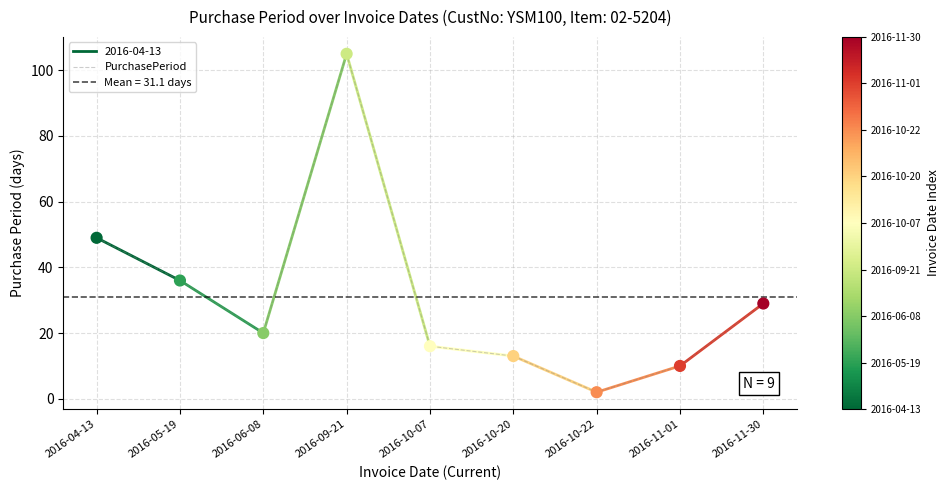

Which has a higher value, 2016-09-21 or 2016-06-08?

2016-09-21